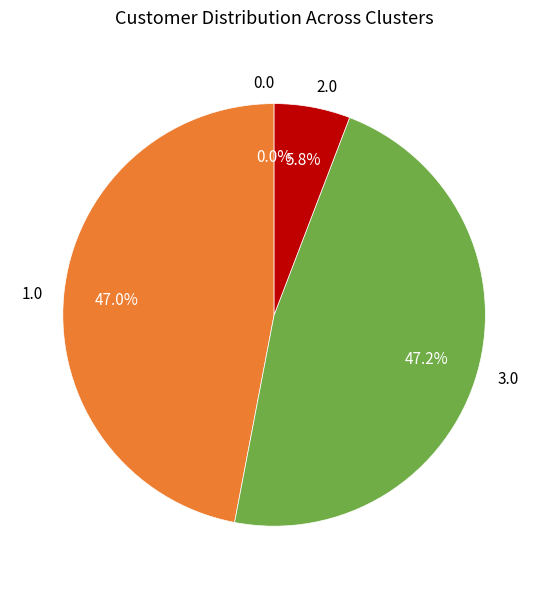

Count the number of slices in the pie.

4